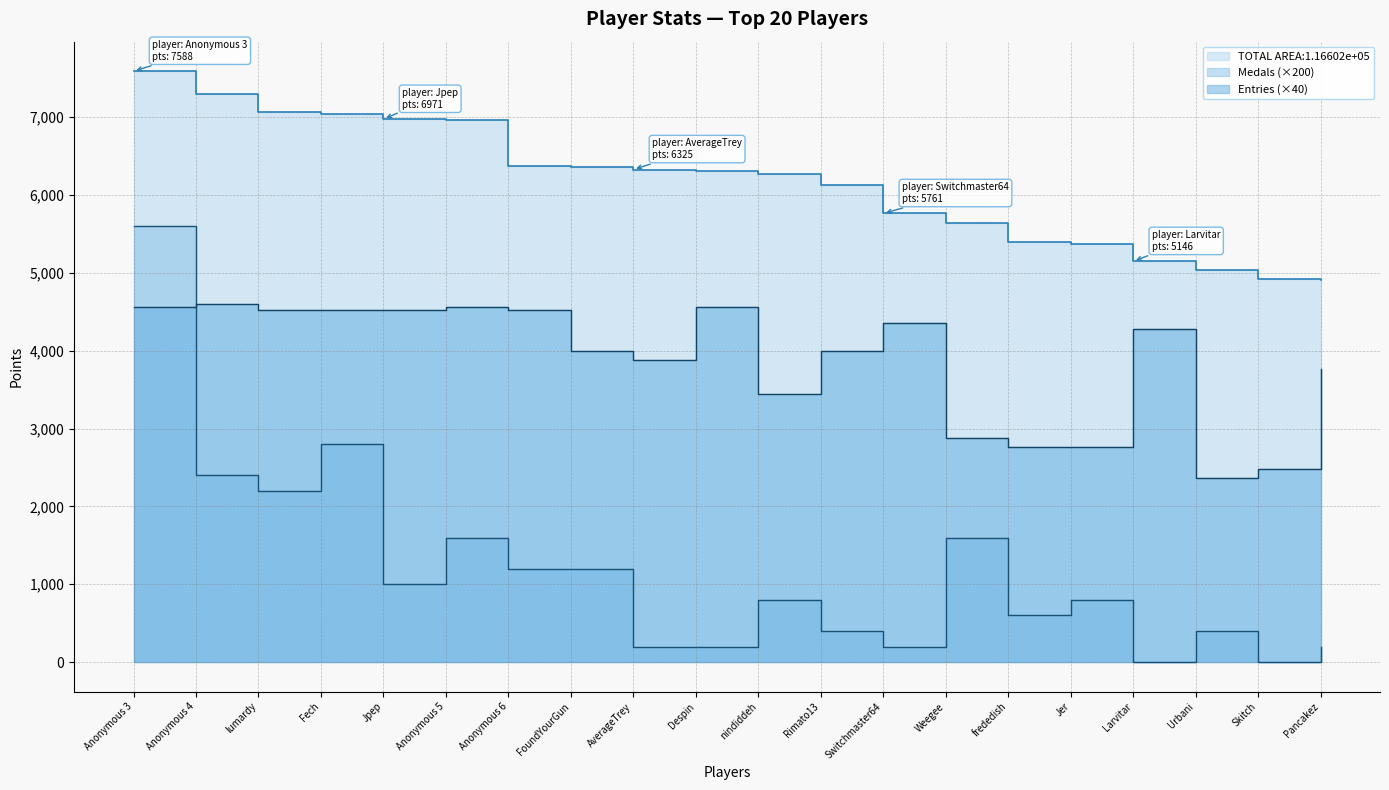

At which category is the sum across all series the highest?

Anonymous 3